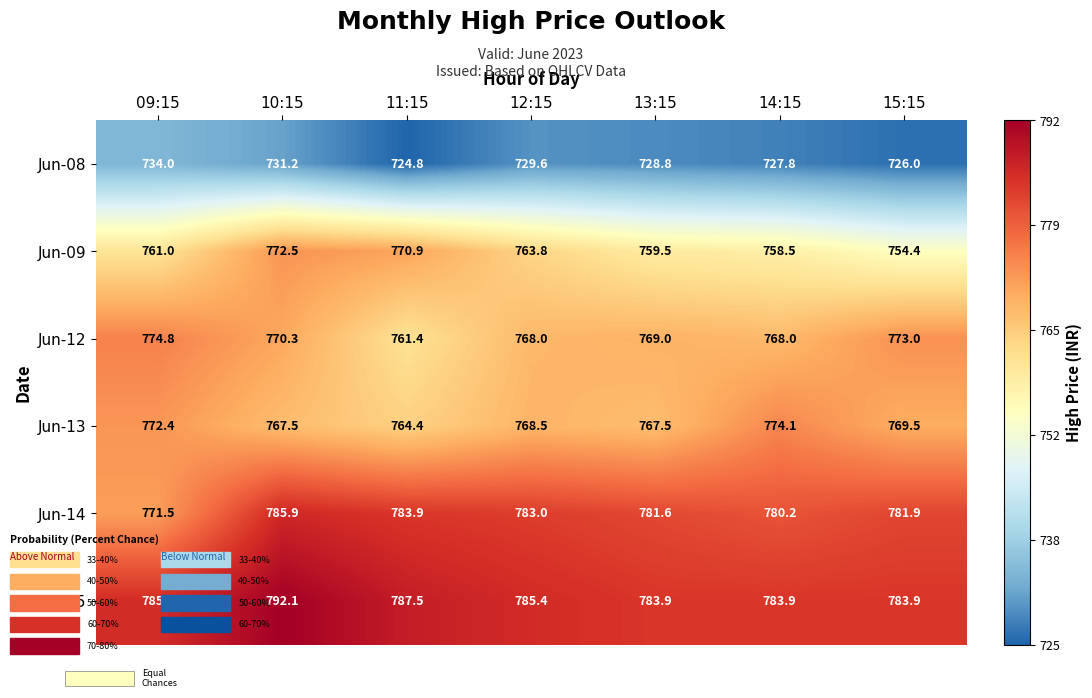

Which series changed the most between 13:15 and 15:15?

Jun-09